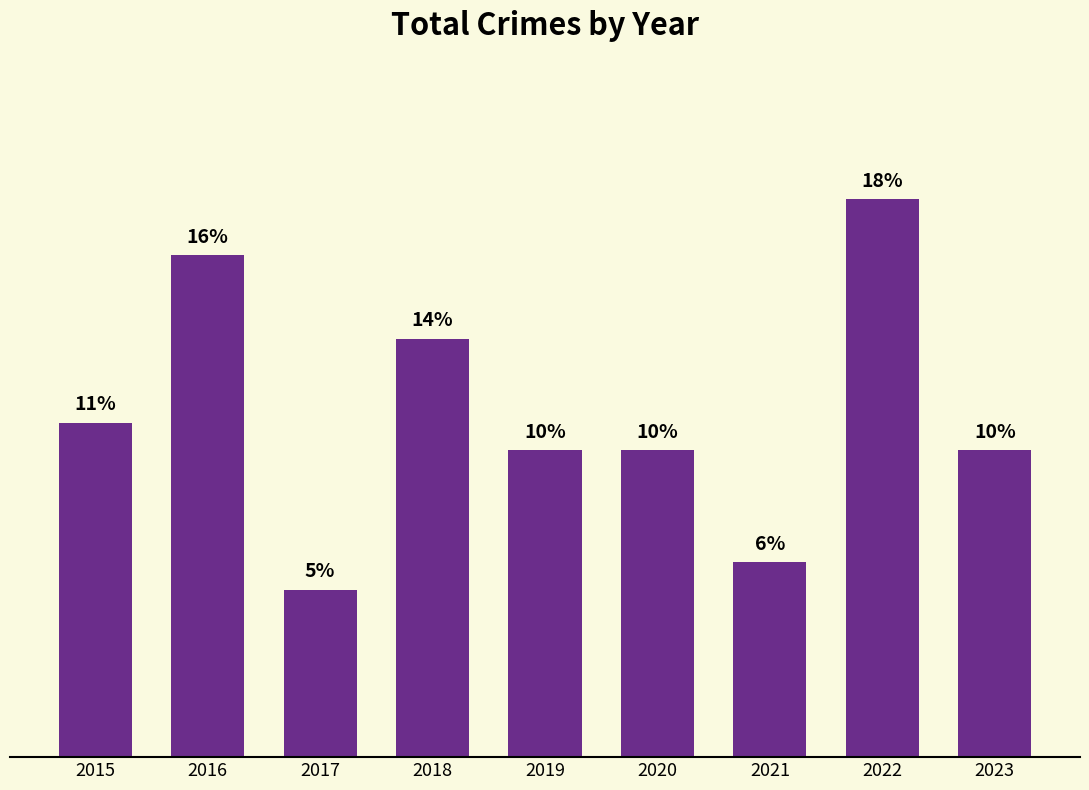

What is the value of the 3rd bar from the left?

6